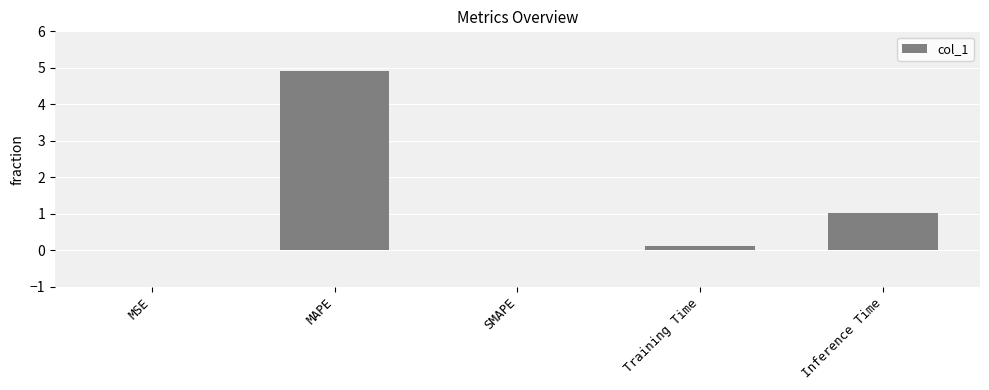

What is the sum of all values?

6.1